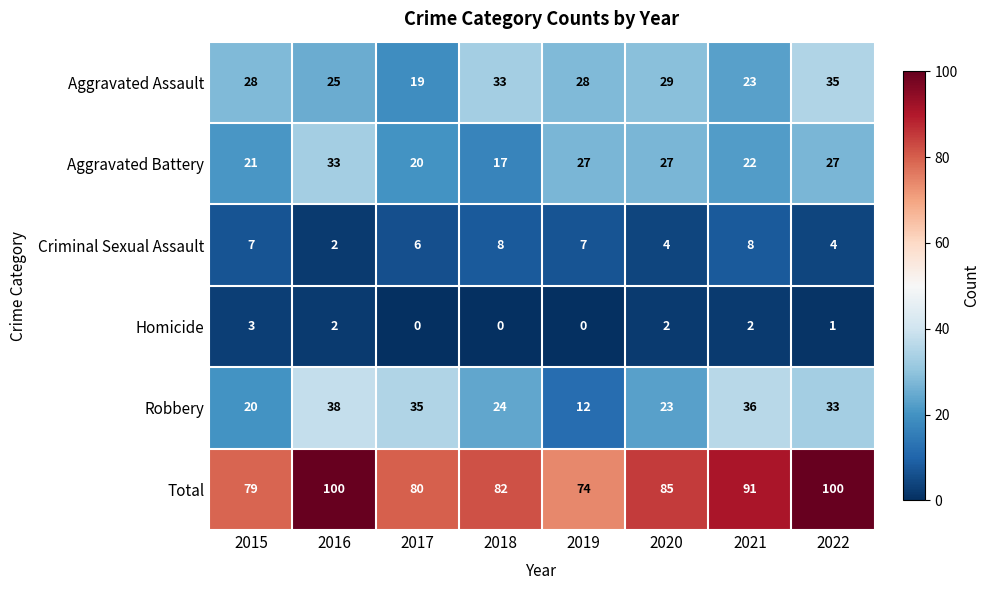

What is the average value of the Aggravated Battery series?

24